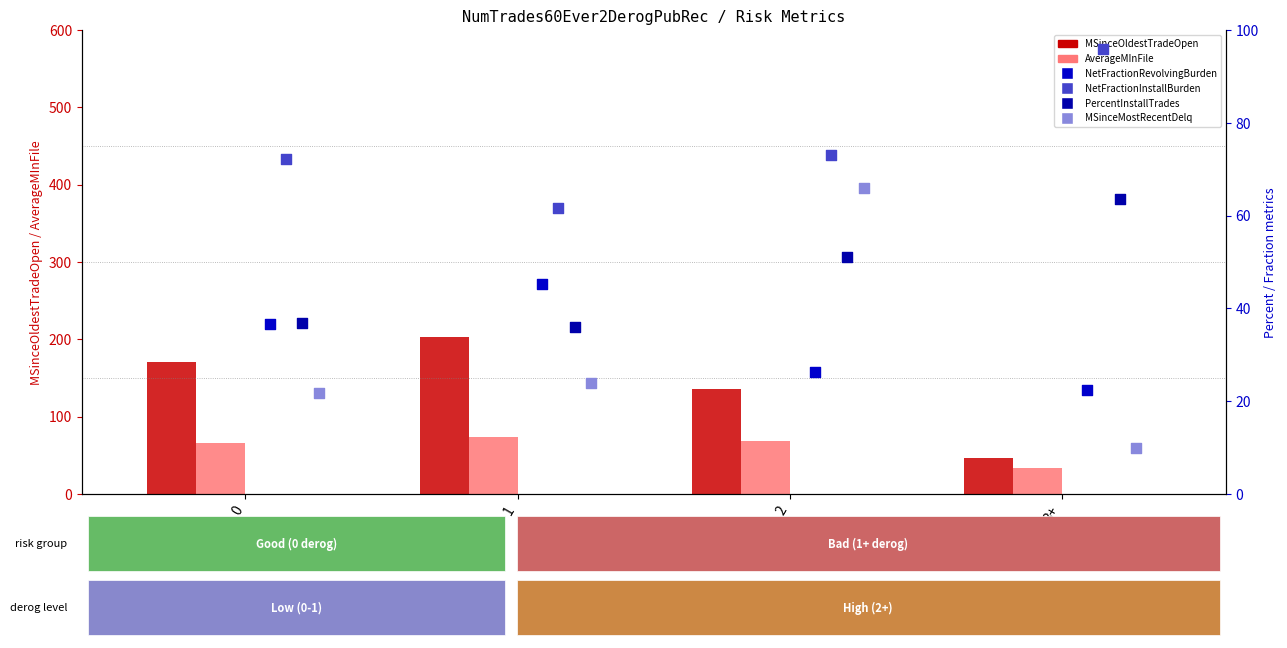

Which series has the largest total across all categories?

MSinceOldestTradeOpen